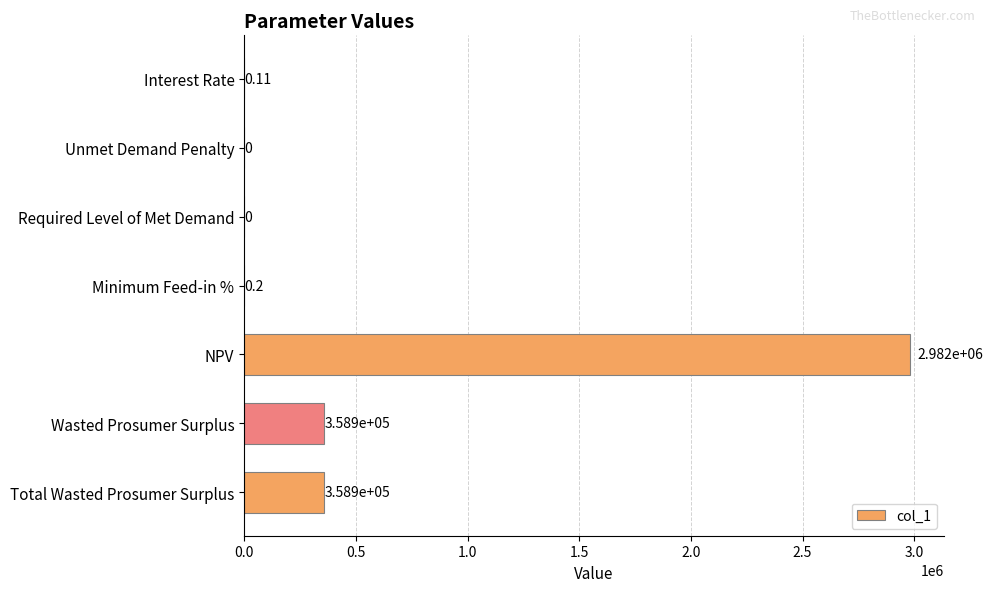

Which has a higher value, NPV or Total Wasted Prosumer Surplus?

NPV